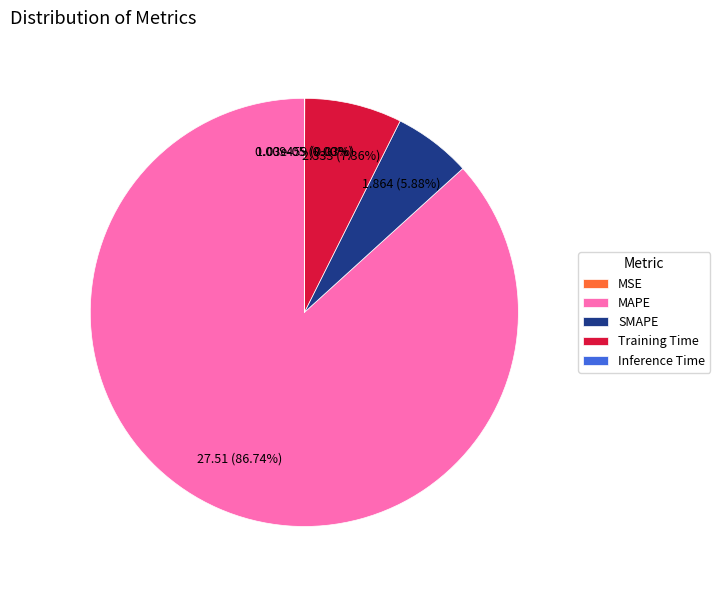

True or false: SMAPE accounts for 6% of the total.

True